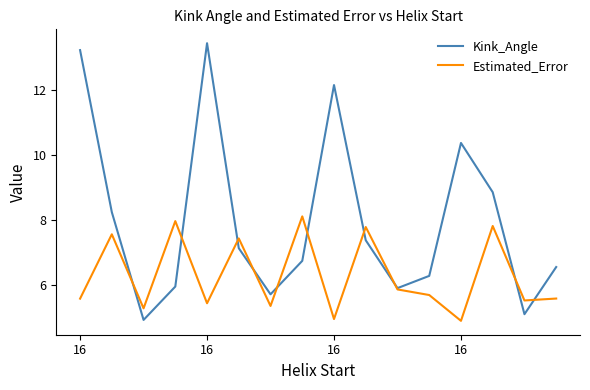

What is the maximum value for Kink_Angle?

13.4